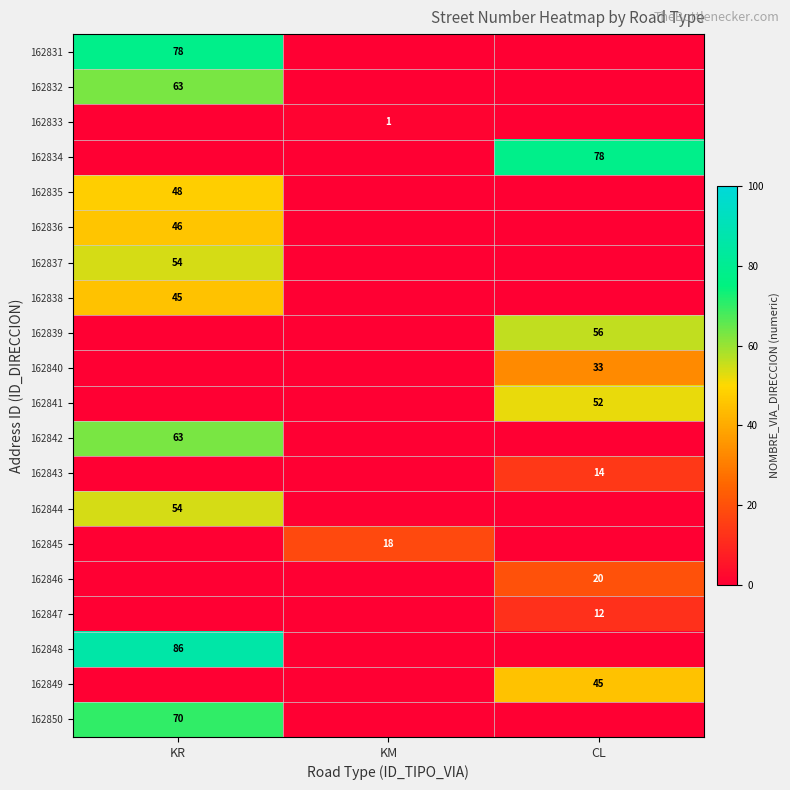

Which has a higher value, KR or KM?

KR